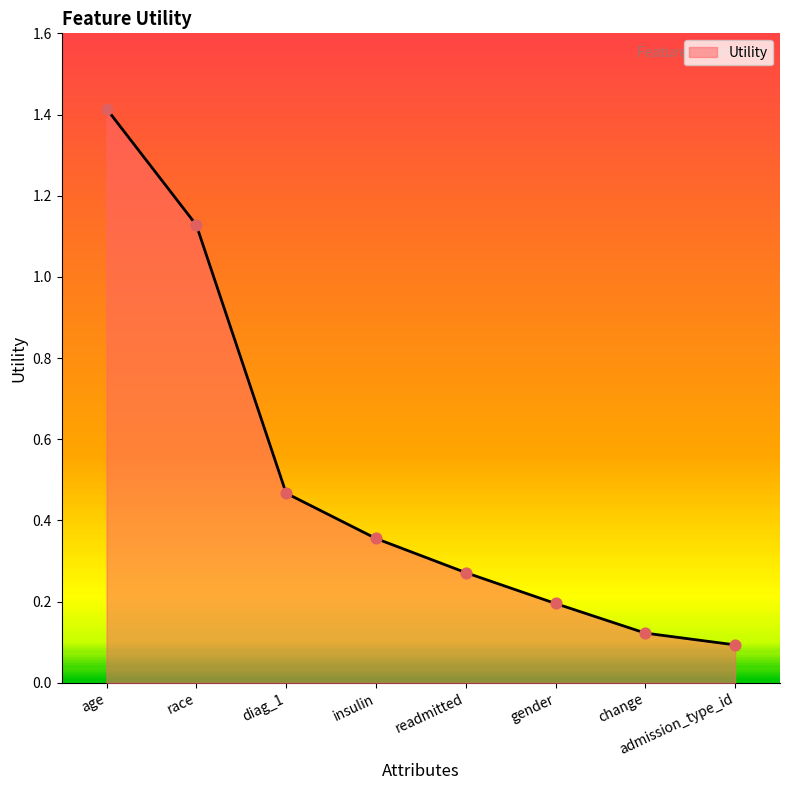

Between gender and admission_type_id, which is larger?

gender